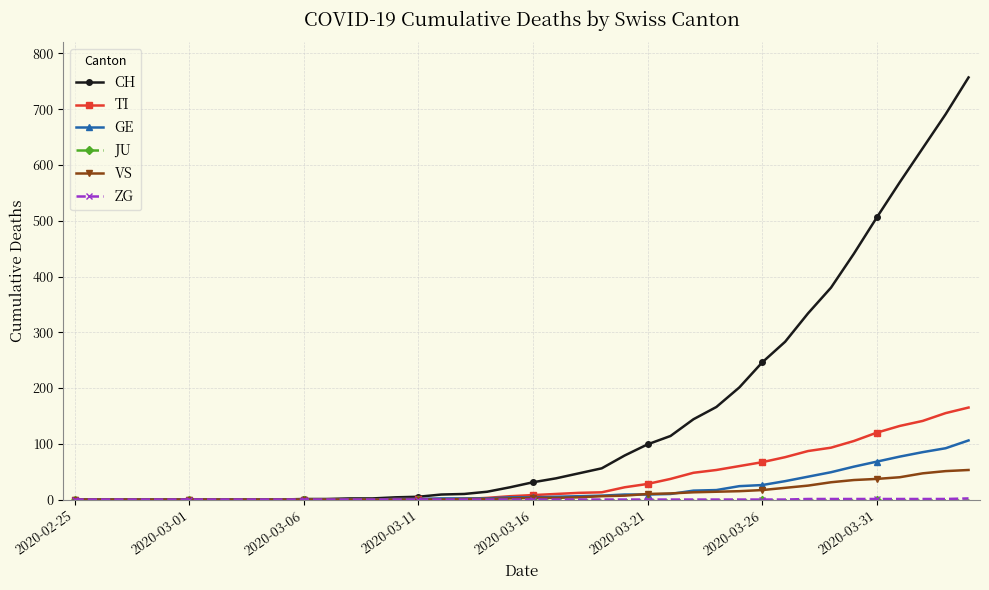

What is the maximum value for TI?

165